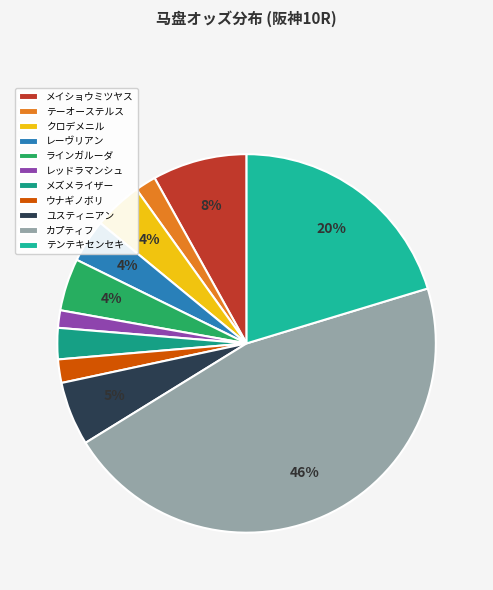

True or false: カプティフ accounts for 54% of the total.

False